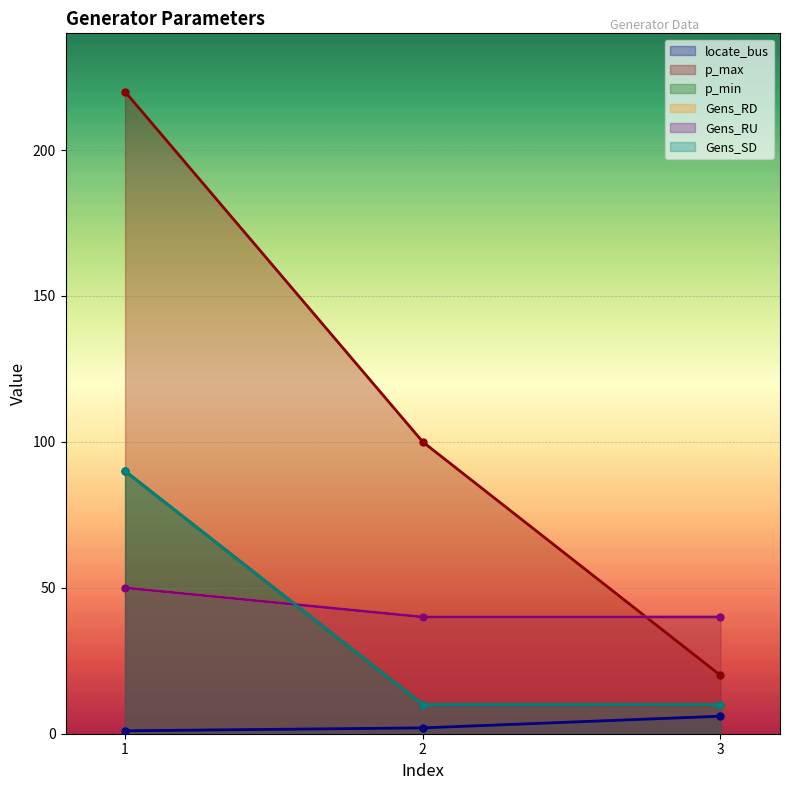

At 1, list the series in order from smallest to largest.

locate_bus, Gens_RD, Gens_RU, p_min, Gens_SD, p_max